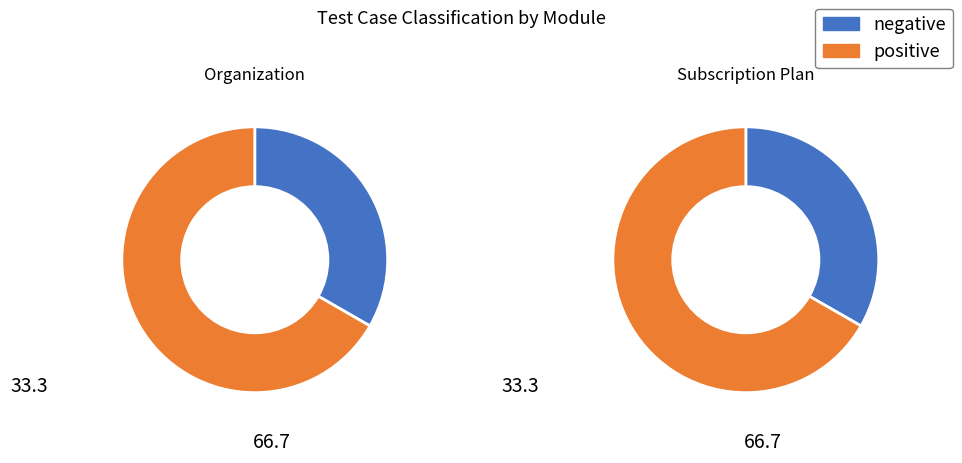

True or false: 3 accounts for 30% of the total.

False